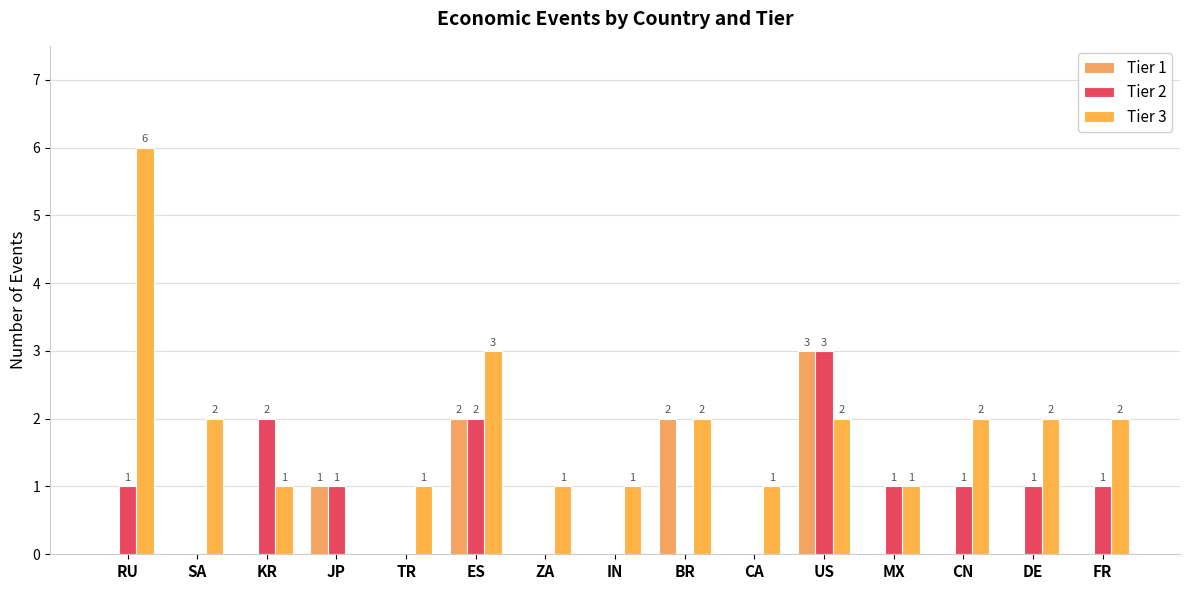

Does the chart contain stacked bars?

No